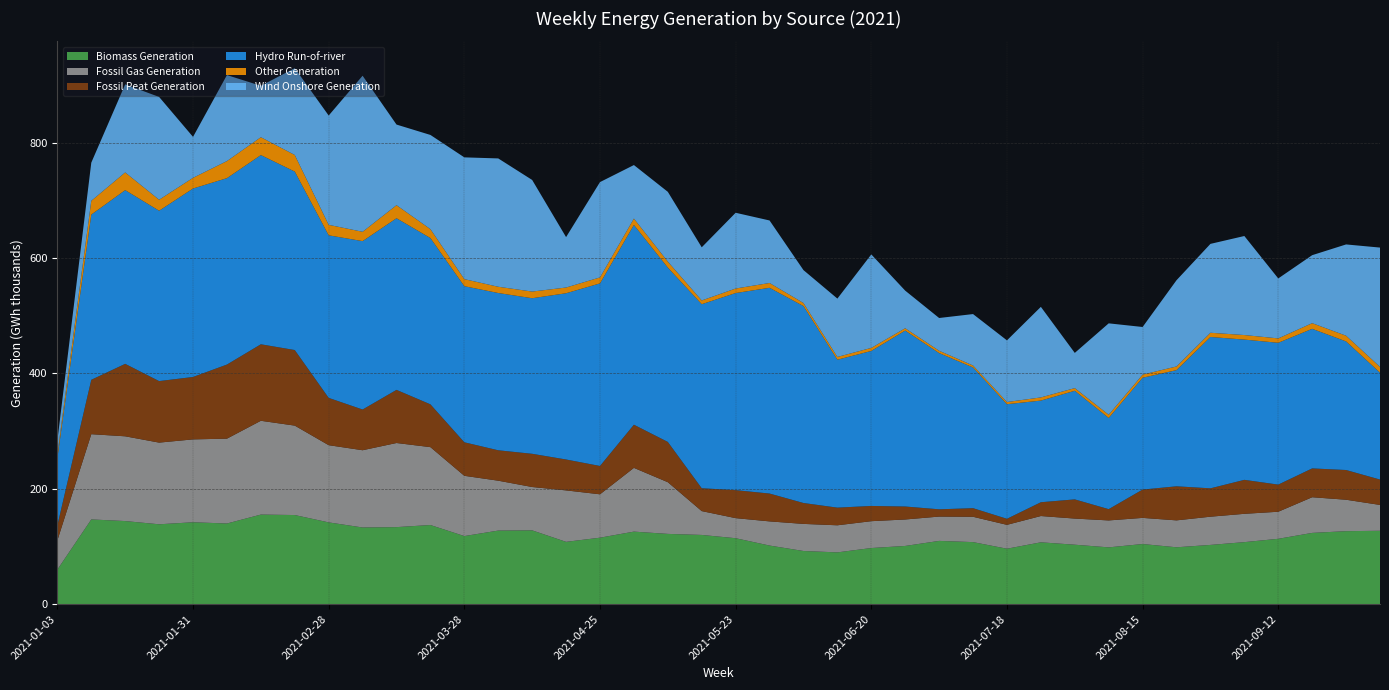

Reading left to right, list all the values displayed in this chart.

Biomass Generation: 2021-01-03=59964	2021-01-10=146906	2021-01-17=144064	2021-01-24=138480	2021-01-31=141993	2021-02-07=139838	2021-02-14=155321	2021-02-21=154504	2021-02-28=141766	2021-03-07=132949	2021-03-14=133561	2021-03-21=137219	2021-03-28=118048	2021-04-04=127576	2021-04-11=127976	2021-04-18=108040	2021-04-25=115256	2021-05-02=125785	2021-05-09=121818	2021-05-16=120013	2021-05-23=114353	2021-05-30=101631	2021-06-06=92178	2021-06-13=89783	2021-06-20=97327	2021-06-27=100939	2021-07-04=109692	2021-07-11=107596	2021-07-18=96145	2021-07-25=107240	2021-08-01=103086	2021-08-08=98482	2021-08-15=104264	2021-08-22=98620	2021-08-29=102720	2021-09-05=107539	2021-09-12=113331	2021-09-19=123558	2021-09-26=126554	2021-10-03=127217
Fossil Gas Generation: 2021-01-03=50582	2021-01-10=147762	2021-01-17=146921	2021-01-24=141576	2021-01-31=143655	2021-02-07=147082	2021-02-14=162573	2021-02-21=155020	2021-02-28=133838	2021-03-07=133899	2021-03-14=145821	2021-03-21=134987	2021-03-28=104466	2021-04-04=86468	2021-04-11=75125	2021-04-18=89190	2021-04-25=75196	2021-05-02=110497	2021-05-09=89602	2021-05-16=41325	2021-05-23=34787	2021-05-30=41866	2021-06-06=46969	2021-06-13=46948	2021-06-20=46541	2021-06-27=45862	2021-07-04=42149	2021-07-11=43899	2021-07-18=41363	2021-07-25=45563	2021-08-01=45294	2021-08-08=46684	2021-08-15=45303	2021-08-22=46649	2021-08-29=48916	2021-09-05=49080	2021-09-12=46896	2021-09-19=61813	2021-09-26=54487	2021-10-03=44807
Fossil Peat Generation: 2021-01-03=26032	2021-01-10=94280	2021-01-17=125628	2021-01-24=106659	2021-01-31=108201	2021-02-07=128468	2021-02-14=132631	2021-02-21=131014	2021-02-28=82006	2021-03-07=70592	2021-03-14=92110	2021-03-21=74219	2021-03-28=58117	2021-04-04=52727	2021-04-11=57581	2021-04-18=53573	2021-04-25=49121	2021-05-02=74823	2021-05-09=69851	2021-05-16=39626	2021-05-23=48508	2021-05-30=48286	2021-06-06=36238	2021-06-13=30610	2021-06-20=26405	2021-06-27=22507	2021-07-04=12603	2021-07-11=14933	2021-07-18=10491	2021-07-25=23905	2021-08-01=33266	2021-08-08=19567	2021-08-15=49099	2021-08-22=59056	2021-08-29=49185	2021-09-05=58891	2021-09-12=47036	2021-09-19=49988	2021-09-26=51522	2021-10-03=44015
Hydro Run-of-river: 2021-01-03=116629	2021-01-10=286362	2021-01-17=301108	2021-01-24=295295	2021-01-31=326687	2021-02-07=323104	2021-02-14=327964	2021-02-21=309378	2021-02-28=281797	2021-03-07=291897	2021-03-14=297494	2021-03-21=288212	2021-03-28=270584	2021-04-04=272616	2021-04-11=269667	2021-04-18=288159	2021-04-25=316494	2021-05-02=346273	2021-05-09=302201	2021-05-16=319000	2021-05-23=341679	2021-05-30=356637	2021-06-06=341384	2021-06-13=256429	2021-06-20=268680	2021-06-27=304950	2021-07-04=270794	2021-07-11=243943	2021-07-18=198681	2021-07-25=176179	2021-08-01=188282	2021-08-08=158022	2021-08-15=193848	2021-08-22=201384	2021-08-29=262347	2021-09-05=243133	2021-09-12=245830	2021-09-19=241940	2021-09-26=222913	2021-10-03=185336
Other Generation: 2021-01-03=6863	2021-01-10=23899	2021-01-17=30710	2021-01-24=19085	2021-01-31=18547	2021-02-07=29635	2021-02-14=30978	2021-02-21=28760	2021-02-28=18173	2021-03-07=16186	2021-03-14=22677	2021-03-21=15481	2021-03-28=12219	2021-04-04=10839	2021-04-11=11556	2021-04-18=9942	2021-04-25=10357	2021-05-02=11054	2021-05-09=10391	2021-05-16=6515	2021-05-23=7838	2021-05-30=8336	2021-06-06=5283	2021-06-13=4805	2021-06-20=5307	2021-06-27=4046	2021-07-04=4090	2021-07-11=3379	2021-07-18=3718	2021-07-25=5522	2021-08-01=4618	2021-08-08=5648	2021-08-15=5383	2021-08-22=6382	2021-08-29=7328	2021-09-05=7876	2021-09-12=7618	2021-09-19=9830	2021-09-26=9905	2021-10-03=9974
Wind Onshore Generation: 2021-01-03=23479	2021-01-10=66157	2021-01-17=152662	2021-01-24=178188	2021-01-31=70977	2021-02-07=149040	2021-02-14=89079	2021-02-21=150502	2021-02-28=189473	2021-03-07=270506	2021-03-14=139729	2021-03-21=163281	2021-03-28=211101	2021-04-04=222477	2021-04-11=193467	2021-04-18=87414	2021-04-25=165254	2021-05-02=92786	2021-05-09=120950	2021-05-16=92167	2021-05-23=131321	2021-05-30=108385	2021-06-06=57044	2021-06-13=101143	2021-06-20=162021	2021-06-27=65191	2021-07-04=56742	2021-07-11=89143	2021-07-18=106925	2021-07-25=156999	2021-08-01=61020	2021-08-08=158399	2021-08-15=82595	2021-08-22=149472	2021-08-29=154063	2021-09-05=171684	2021-09-12=103942	2021-09-19=117851	2021-09-26=158216	2021-10-03=206797